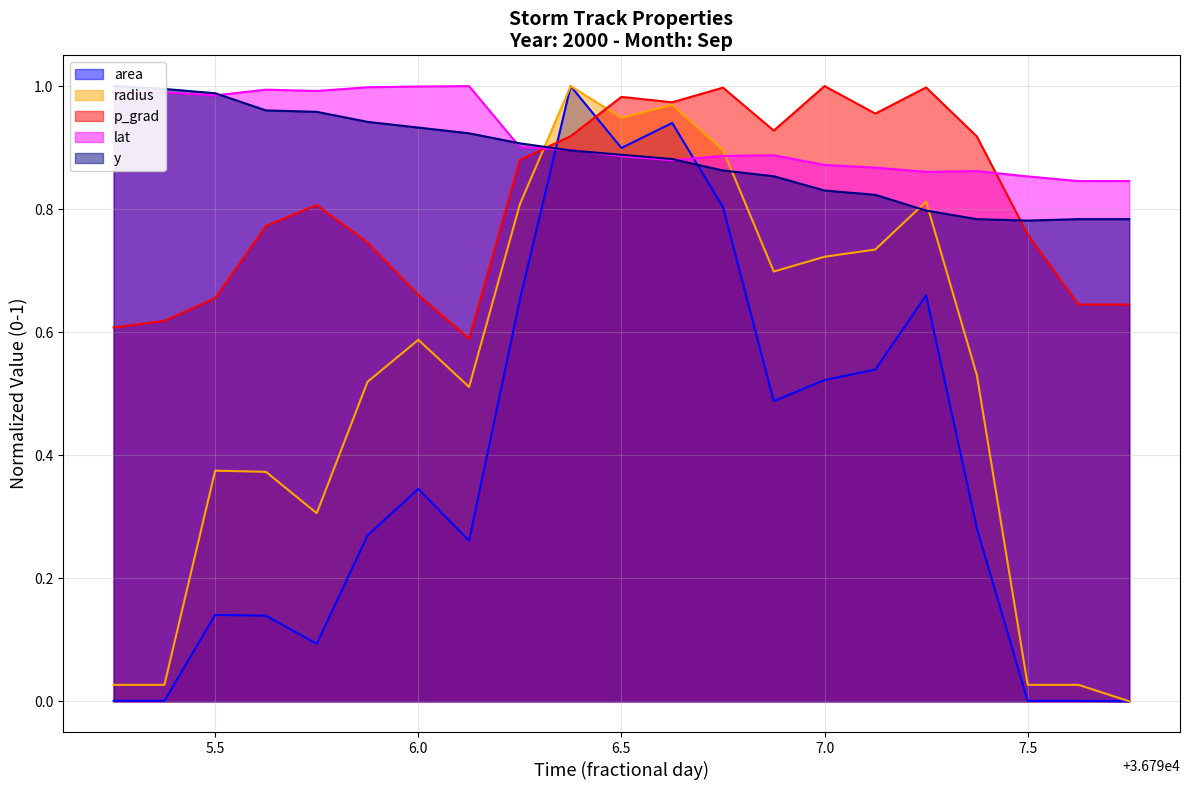

True or false: lat and area cross at least once.

True